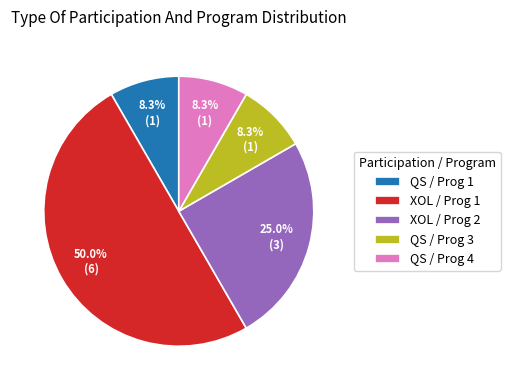

Do XOL / Prog 1 and QS / Prog 1 together represent more than half of the pie?

Yes